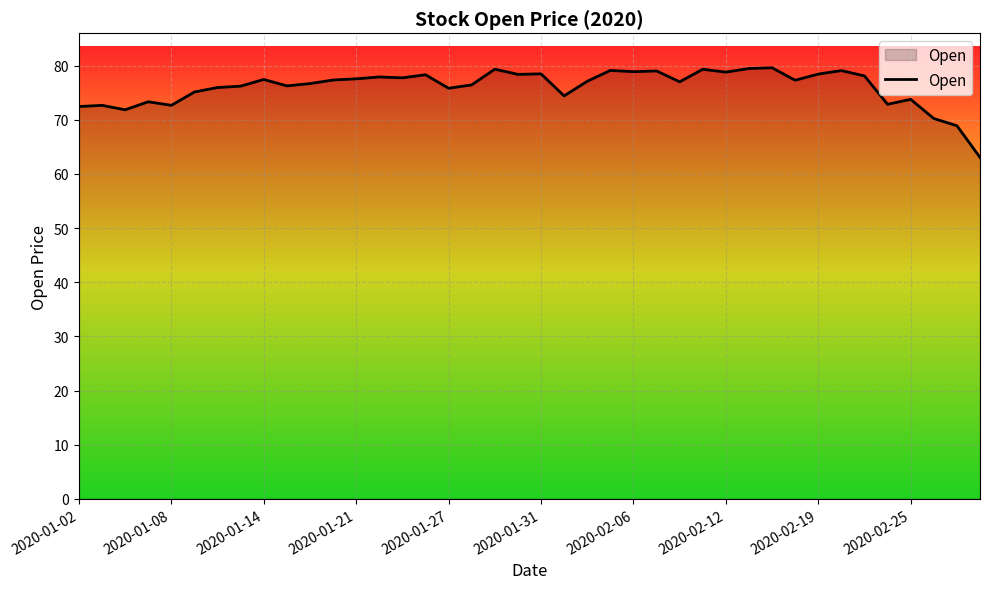

What is the maximum value shown in the chart?

79.6